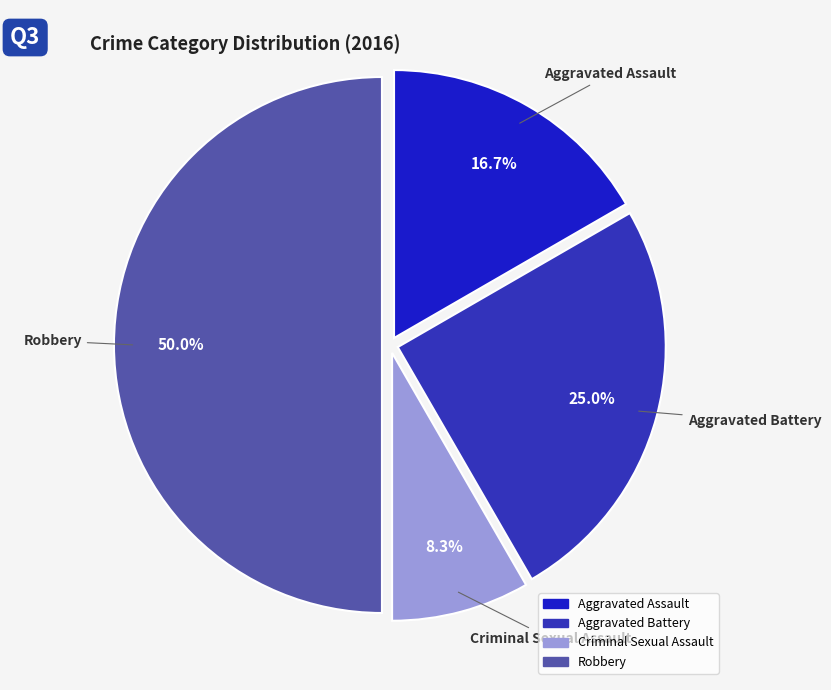

To the nearest percent, what is the average slice percentage?

25%